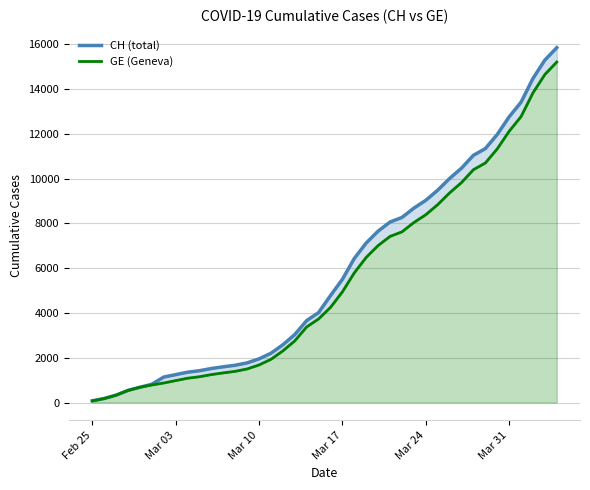

True or false: GE (Geneva) and CH (total) cross at least once.

False